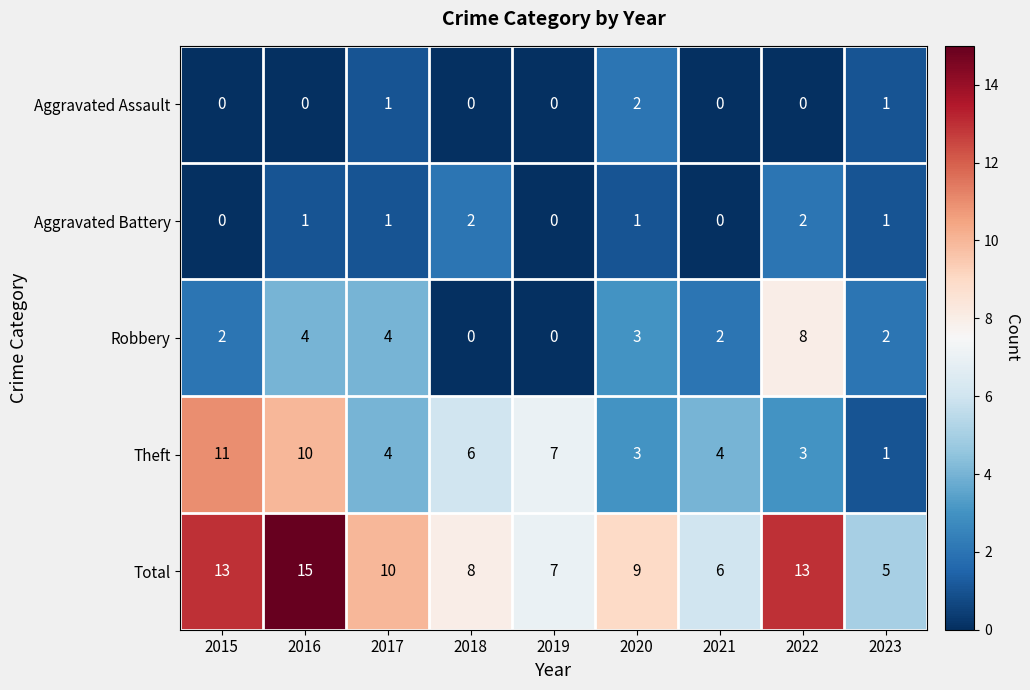

What is the sum of all Total values?

86